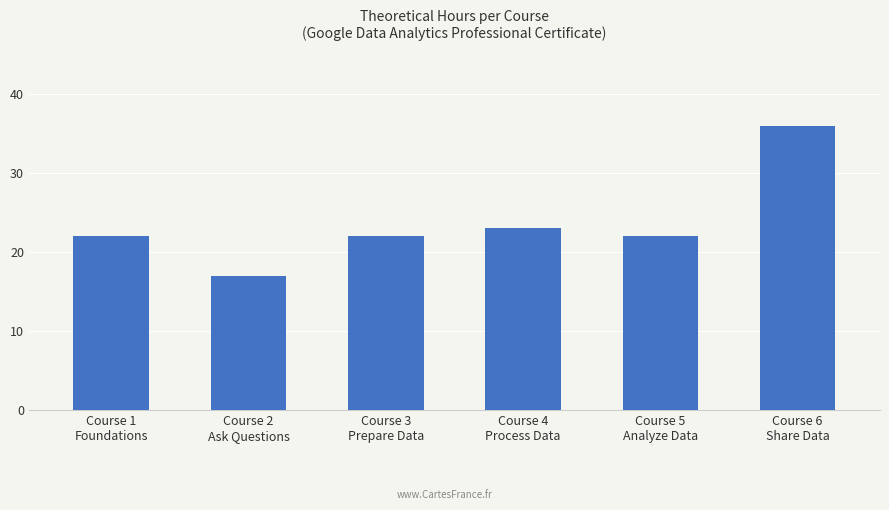

What is the value of the 3rd bar from the left?

22